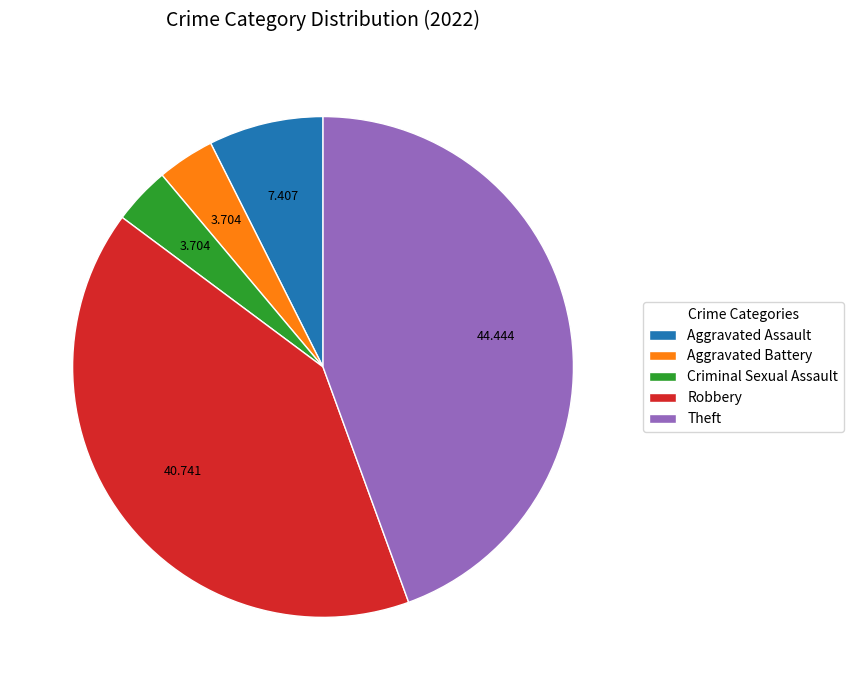

Which has a higher value, Aggravated Battery or Aggravated Assault?

Aggravated Assault